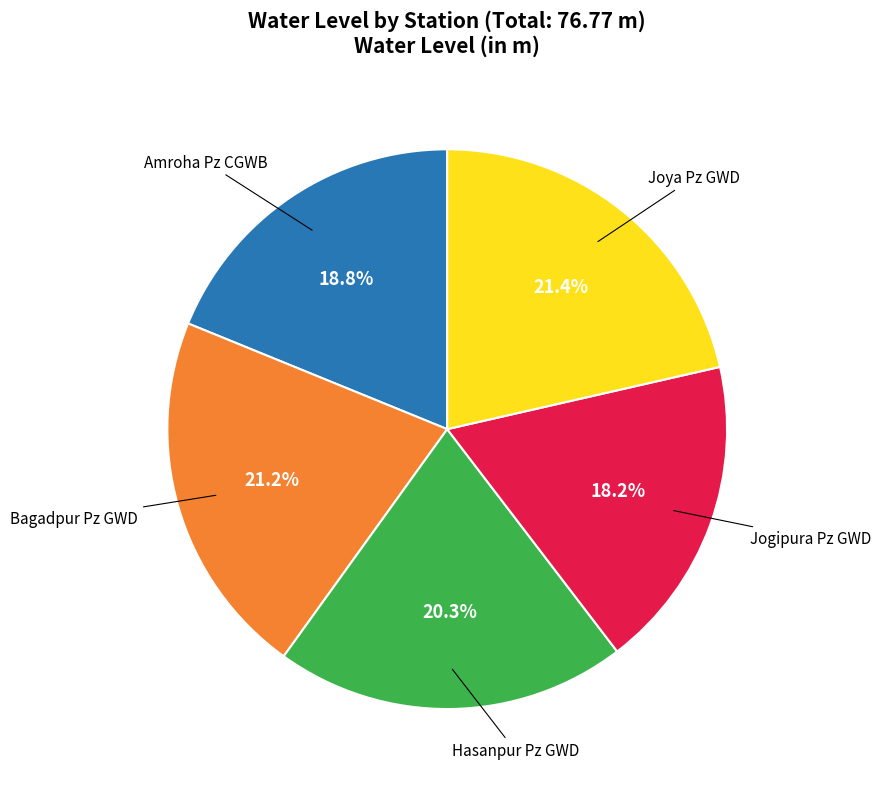

Does any single category account for the majority?

No